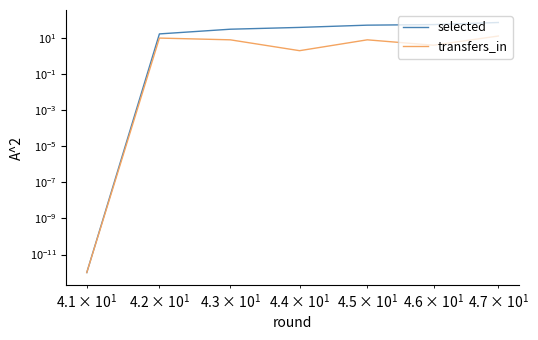

Is it true that transfers_in equals 11.9 at 4?

False